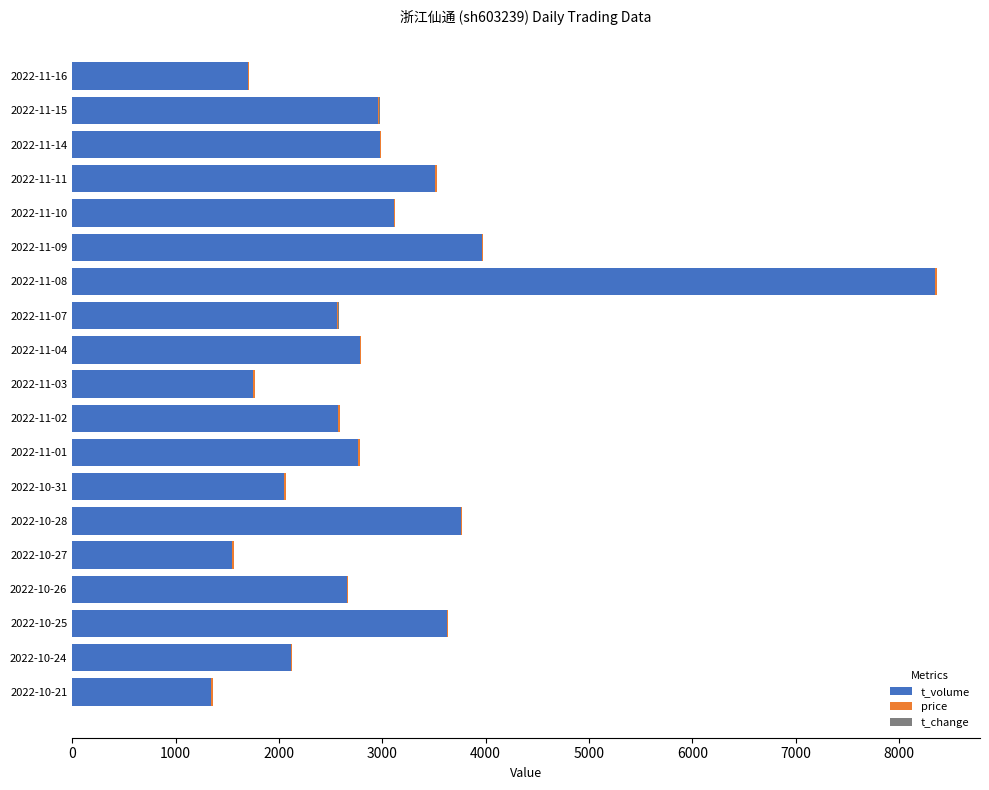

At which label does t_volume reach its peak?

2022-11-08